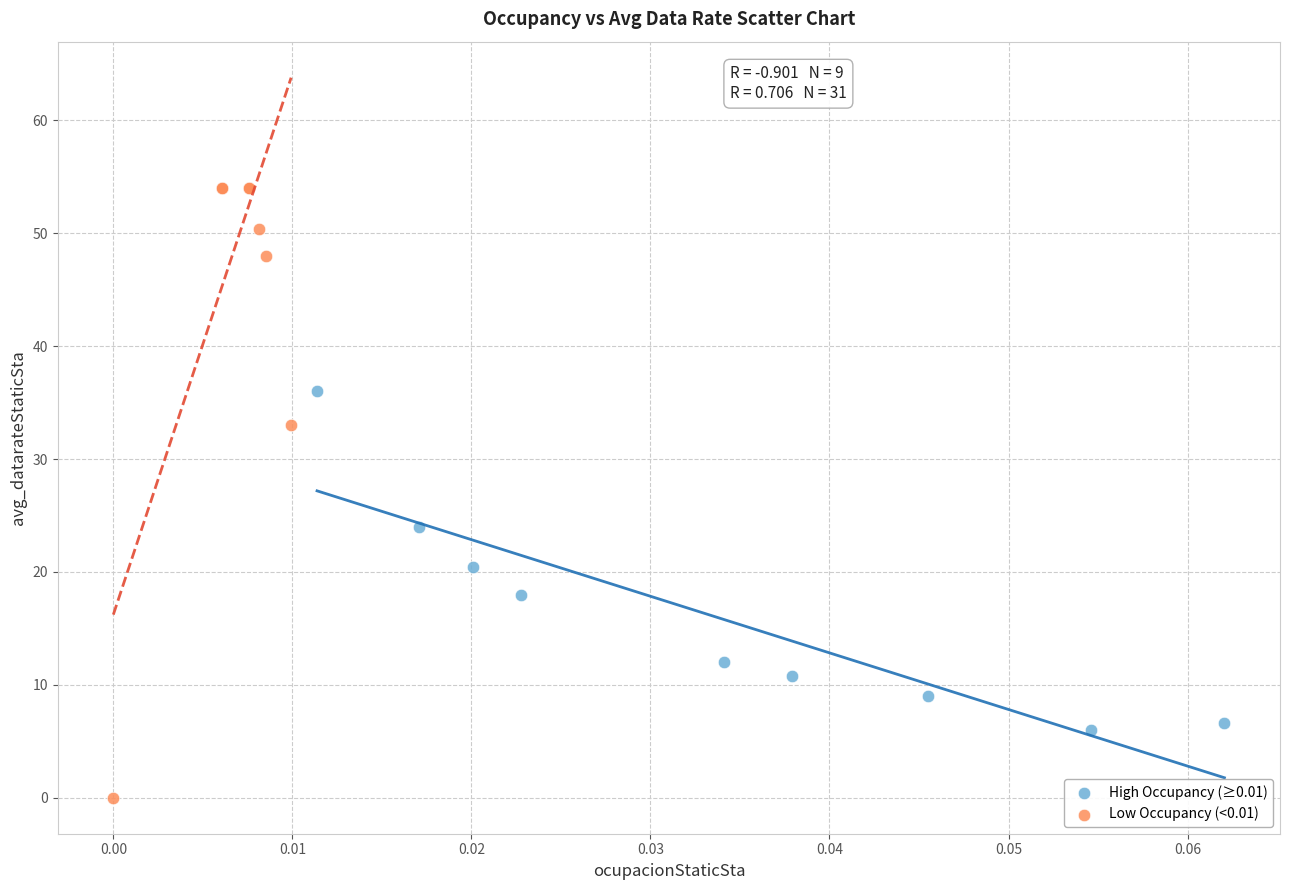

Which series reaches the minimum Y coordinate?

Low Occupancy (<0.01)